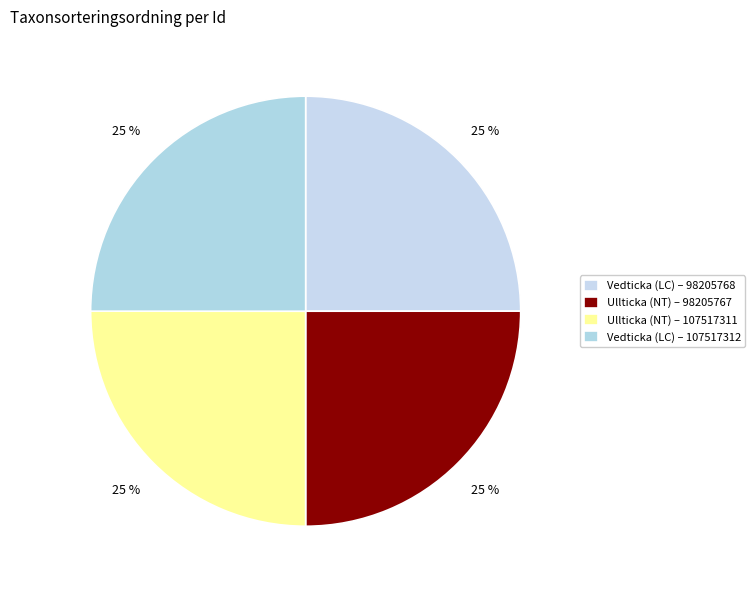

How many segments does this pie chart have?

4